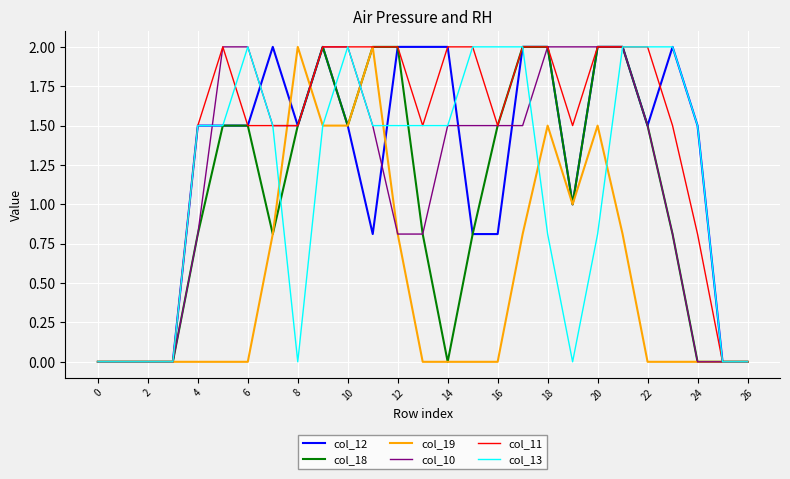

Which series has the largest total across all categories?

col_11